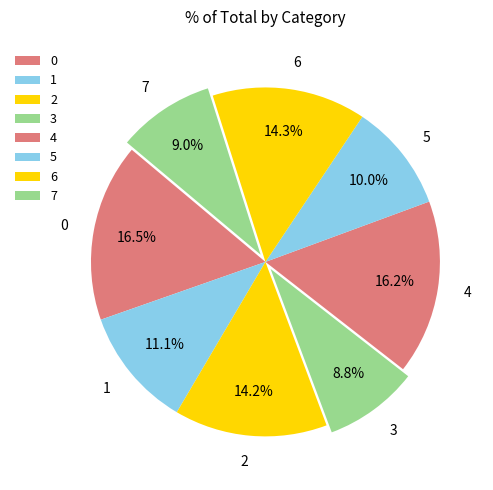

What percentage is the 4 slice, to the nearest percent?

16%